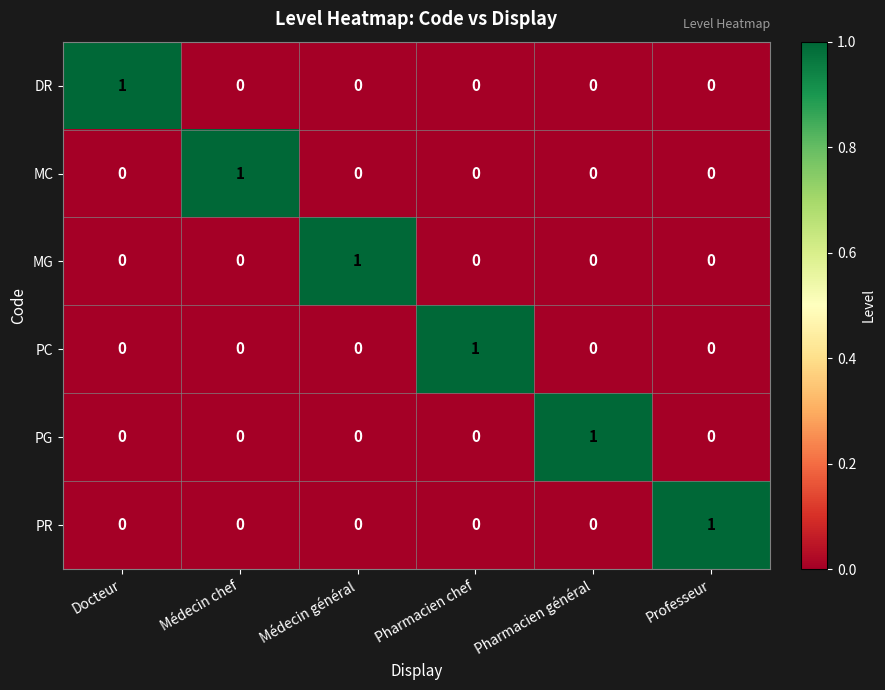

The PG series shows 1 at Médecin général. True or false?

False